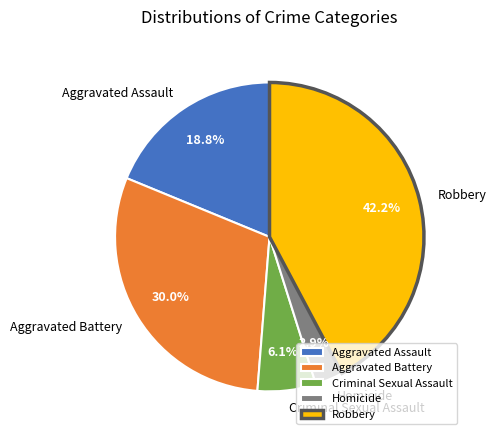

Which category has the biggest portion of the pie?

Robbery